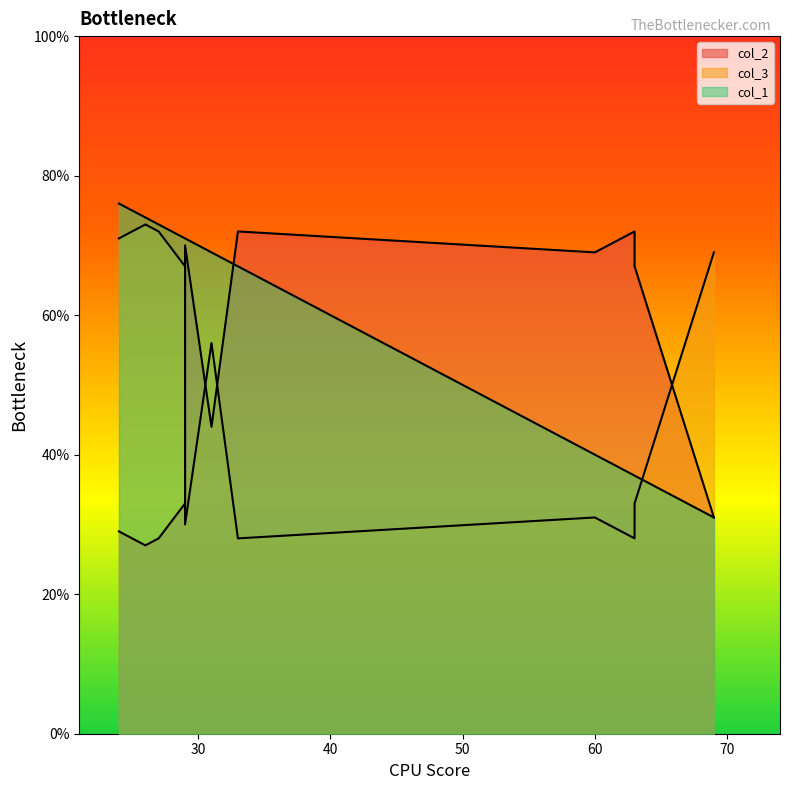

The col_2 series shows 72 at 33. True or false?

True